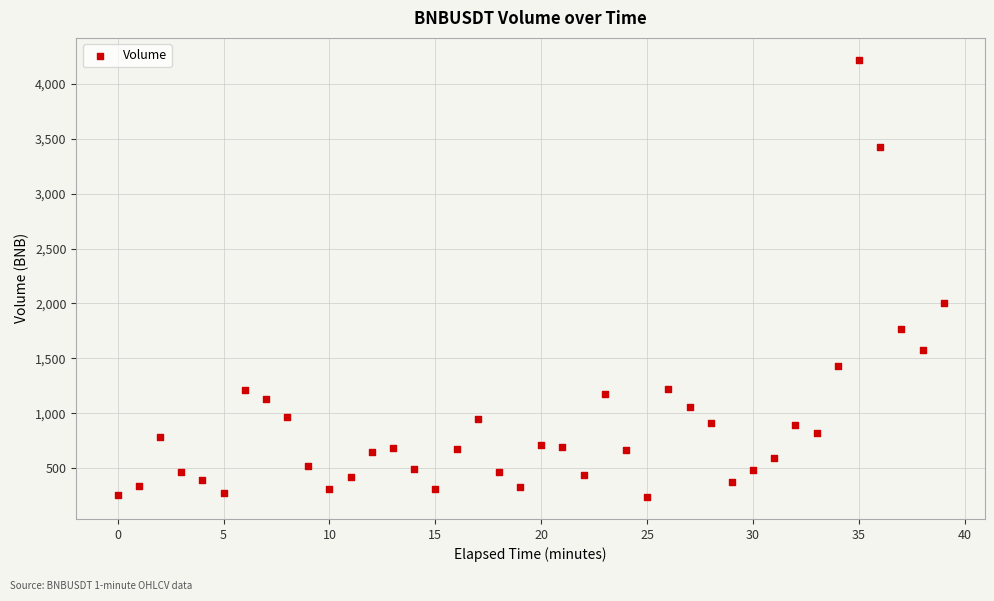

What is the range of Y values (max minus min)?

3985.8